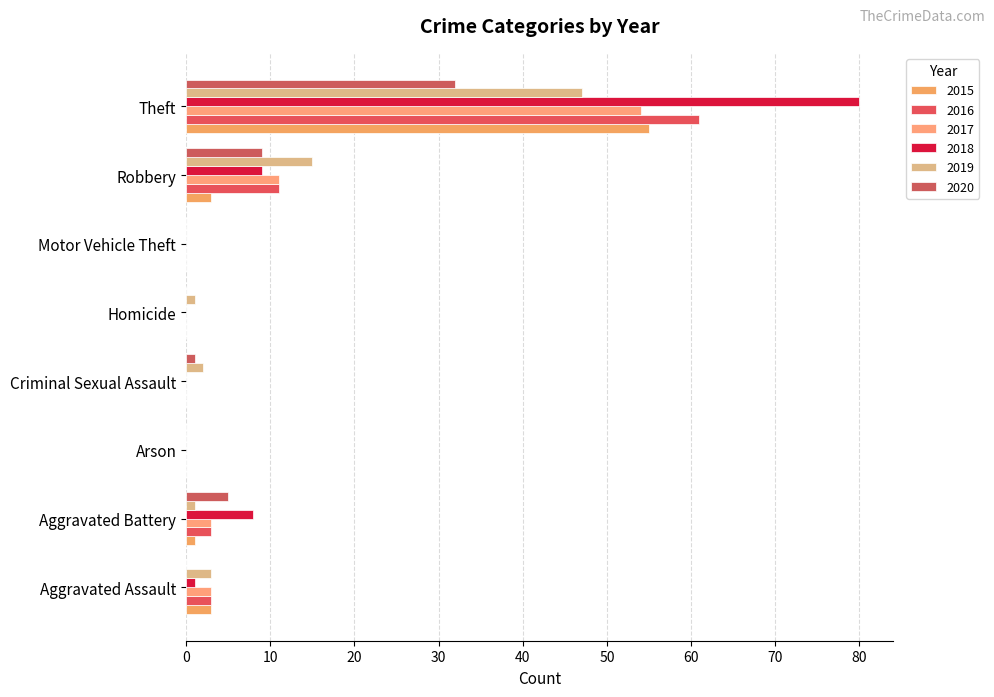

Rank the series by their maximum value, from lowest to highest.

2020, 2019, 2017, 2015, 2016, 2018